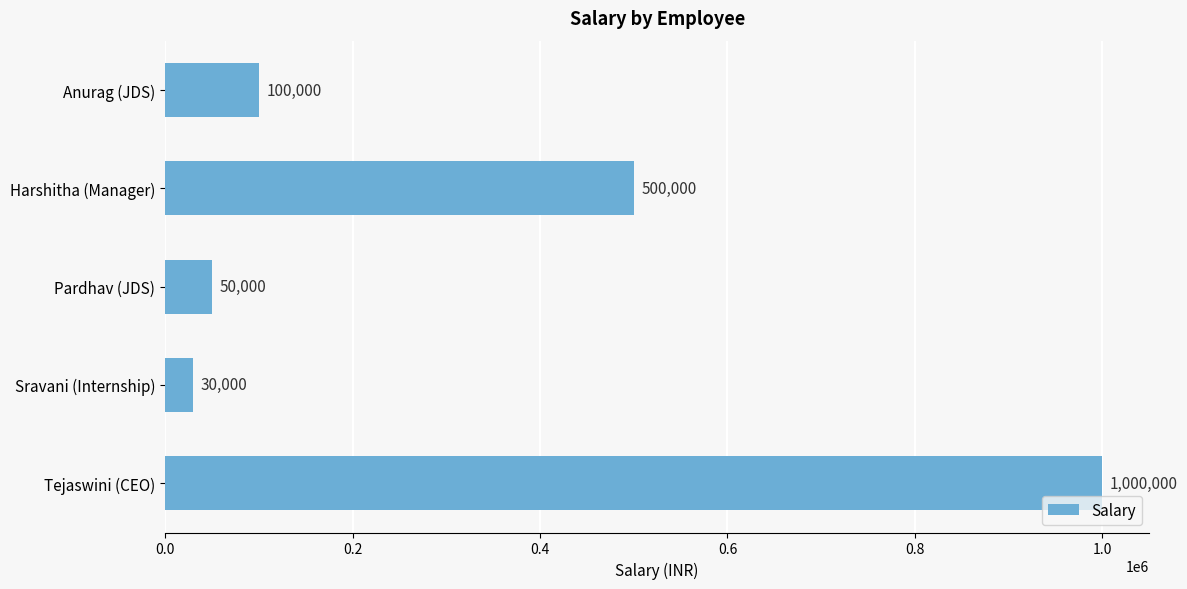

Reading top to bottom, transcribe all the data shown in this chart.

Anurag (JDS)=100000	Harshitha (Manager)=500000	Pardhav (JDS)=50000	Sravani (Internship)=30000	Tejaswini (CEO)=1000000